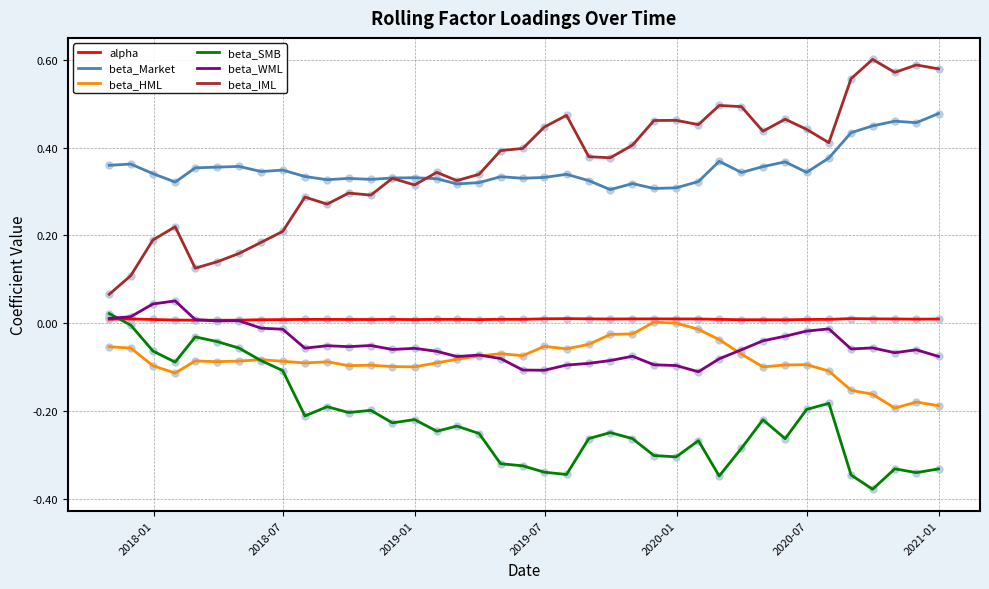

Which series has the largest range (max minus min)?

beta_IML